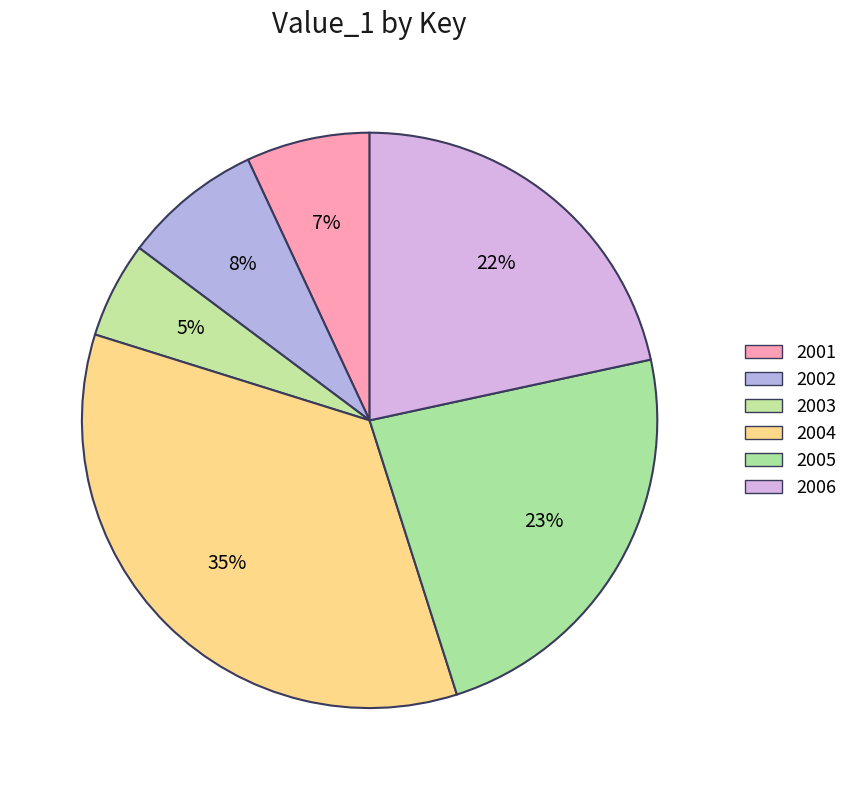

Does 2002 account for over 50% of the chart?

No